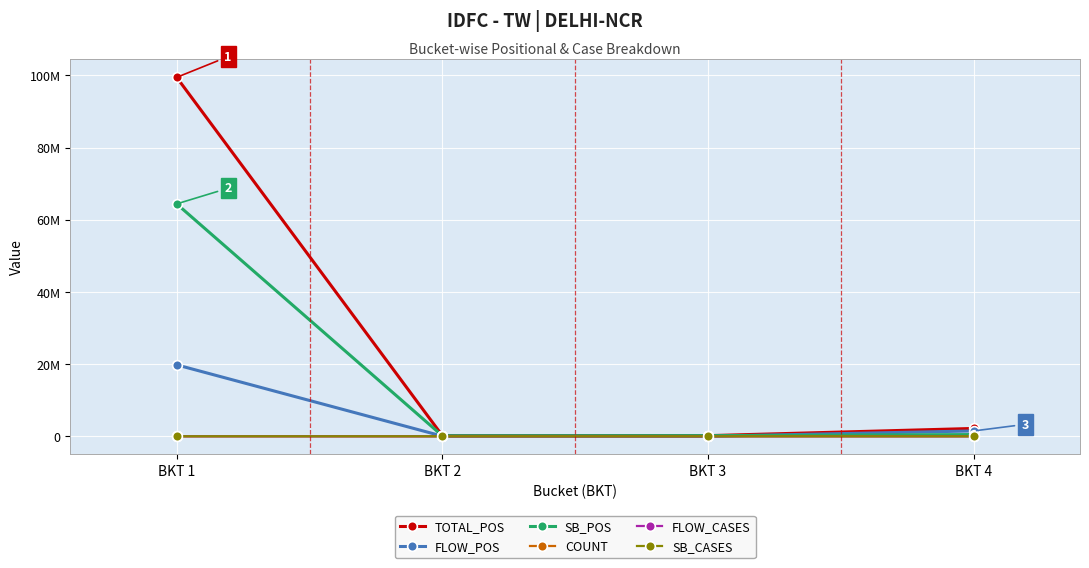

Reading left to right, transcribe all the data shown in this chart.

TOTAL_POS: 99478204.3	175202.6	175043.6	2169933.0
FLOW_POS: 19796921.6	46037.6	0.0	1481483.9
SB_POS: 64407803.0	129165.0	175043.6	473732.0
COUNT: 2143.0	5.0	2.0	270.0
FLOW_CASES: 418.0	1.0	0.0	184.0
SB_CASES: 1409.0	4.0	2.0	38.0